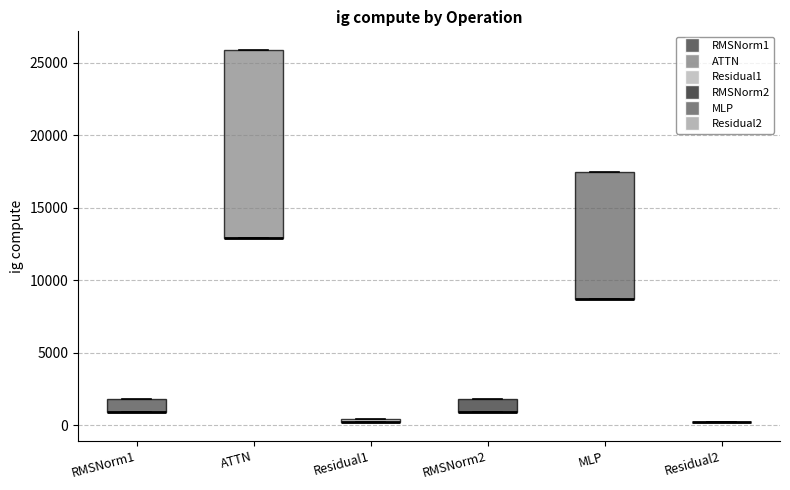

Where is the lower edge of the box for ATTN on the y-axis? The values are not printed on the chart, so give them approximately, as read against the axis.

13000